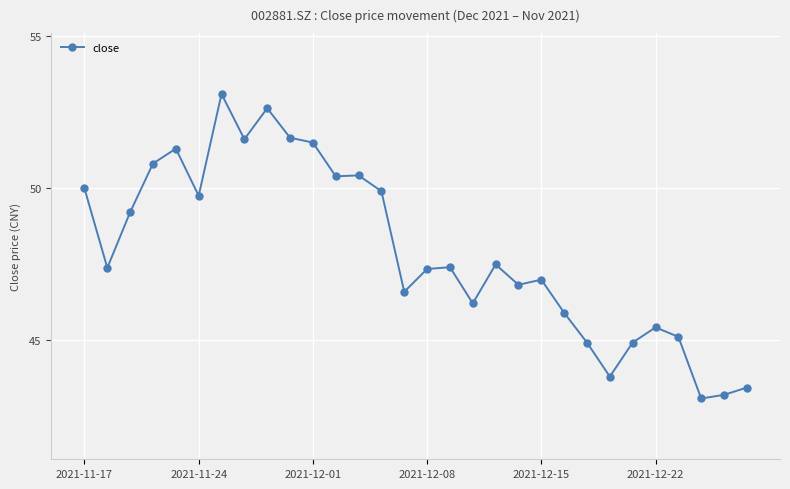

What is the difference between the maximum and second lowest values?

9.9